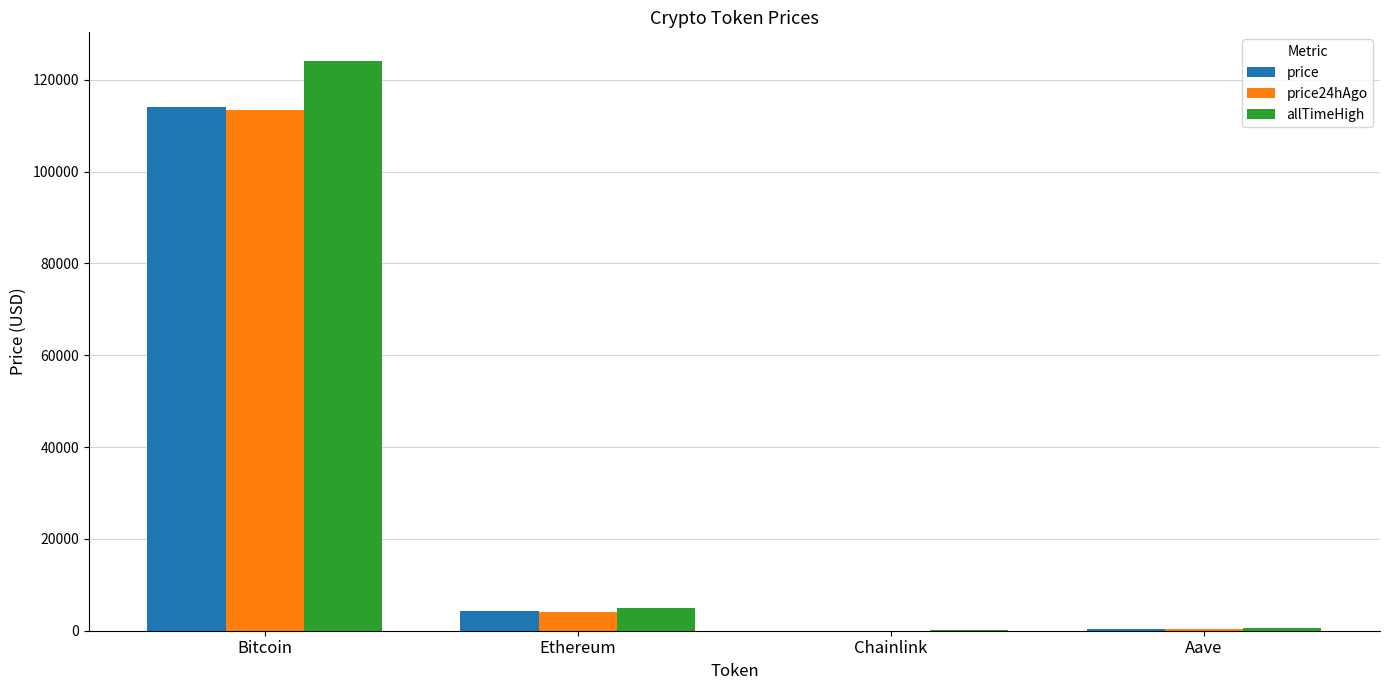

What is the greatest value displayed?

124128.0